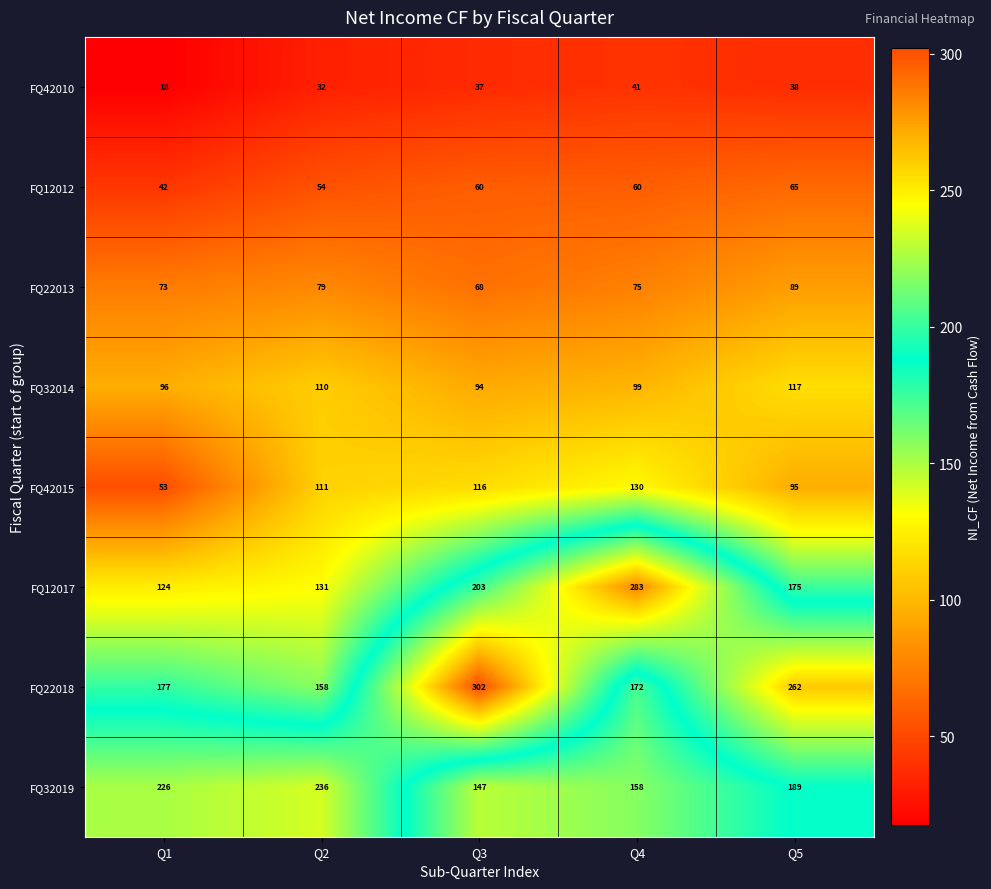

The FQ42010 series shows 26 at Q4. True or false?

False